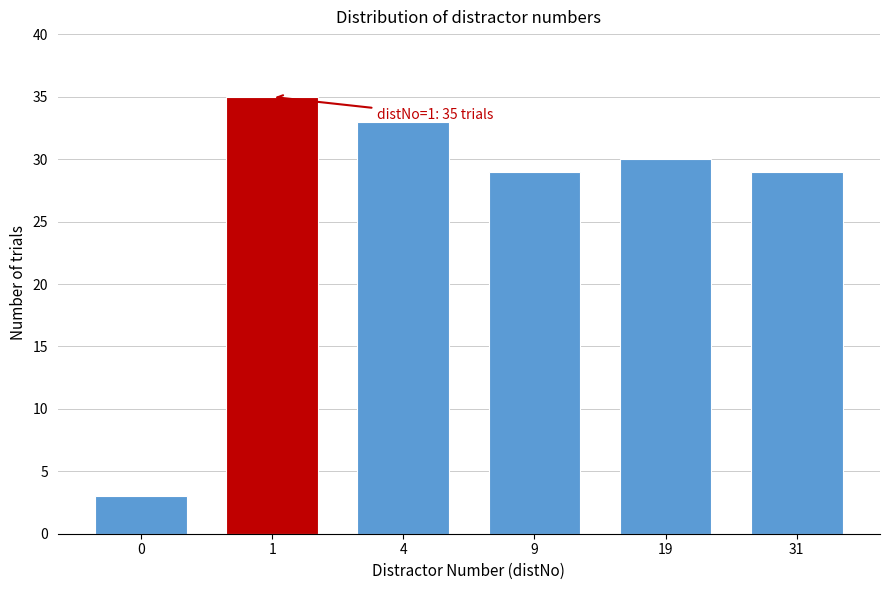

Reading left to right, list all the values displayed in this chart.

0=3	1=35	4=33	9=29	19=30	31=29